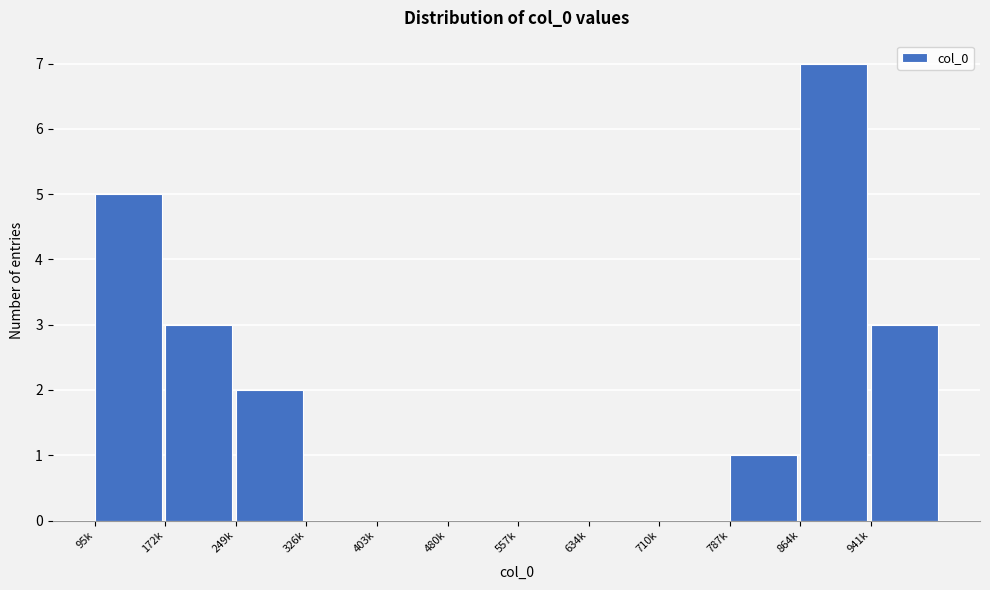

Reading left to right, what are all the values shown in this chart?

95k=5	172k=3	249k=2	326k=0	403k=0	480k=0	557k=0	634k=0	710k=0	787k=1	864k=7	941k=3